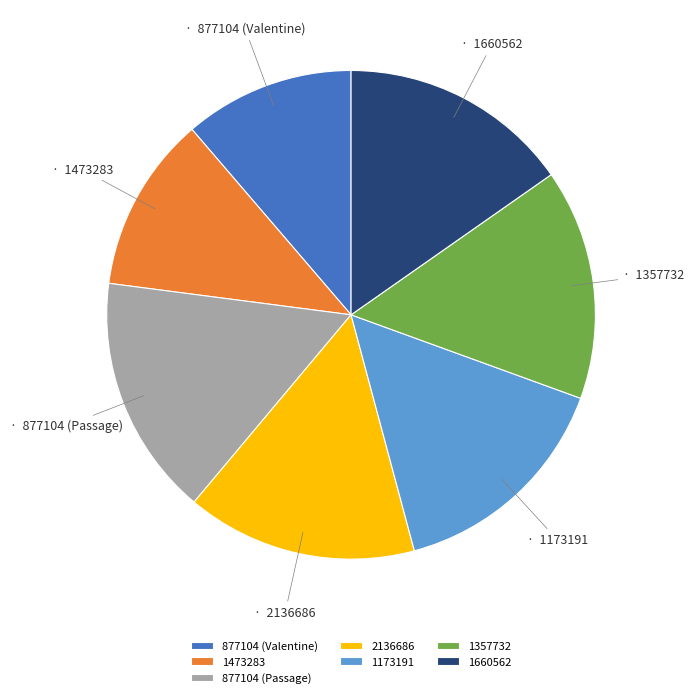

Which category has the biggest portion of the pie?

877104 (Passage)